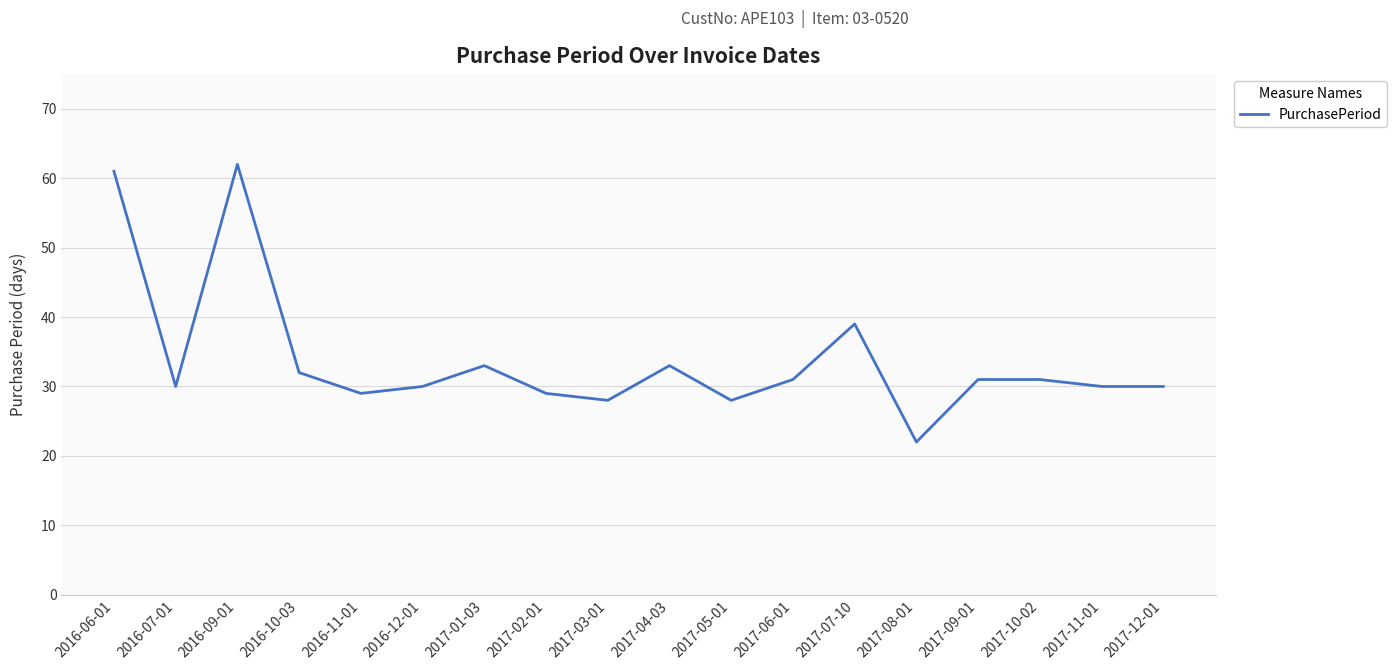

What is the maximum value shown in the chart?

62